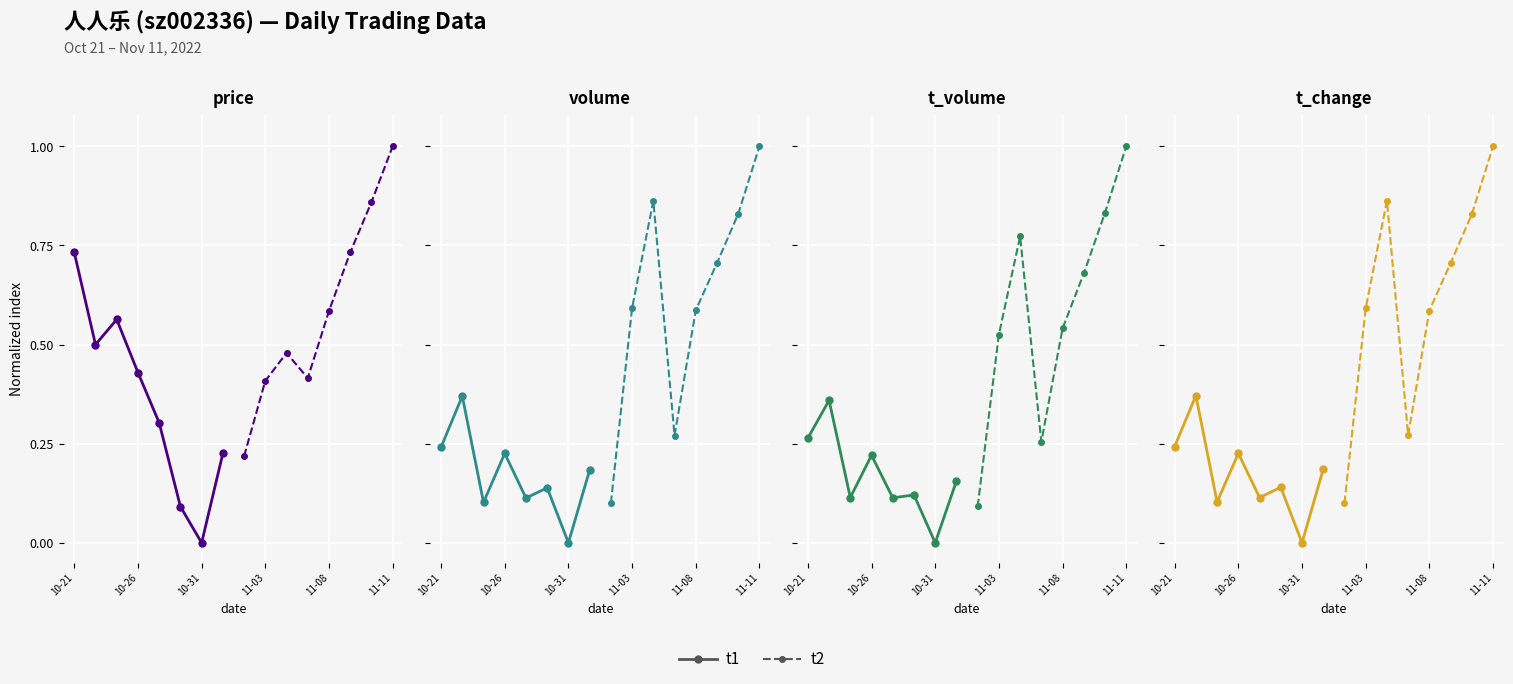

How many values in t1 are above zero?

7